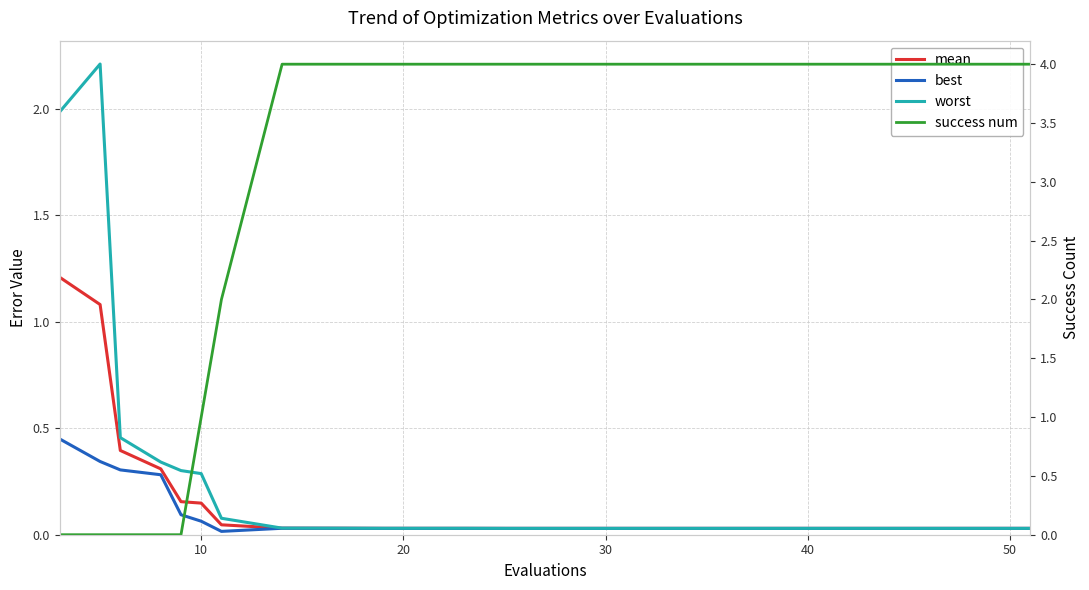

What are all the series names shown in the legend?

mean, best, worst, success num